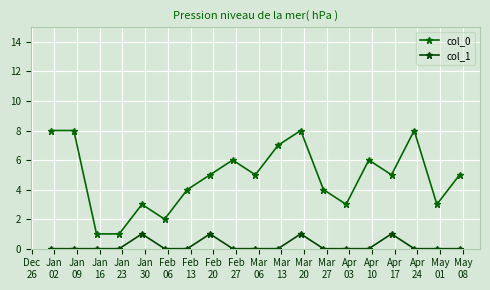

What is the difference between the maximum and minimum values in the col_0 series?

7